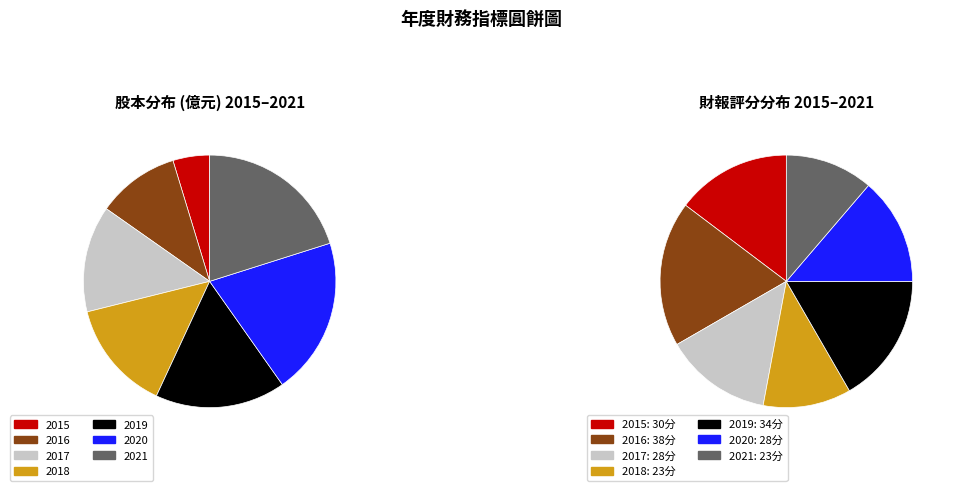

What percentage is the 2015 slice, to the nearest percent?

5%